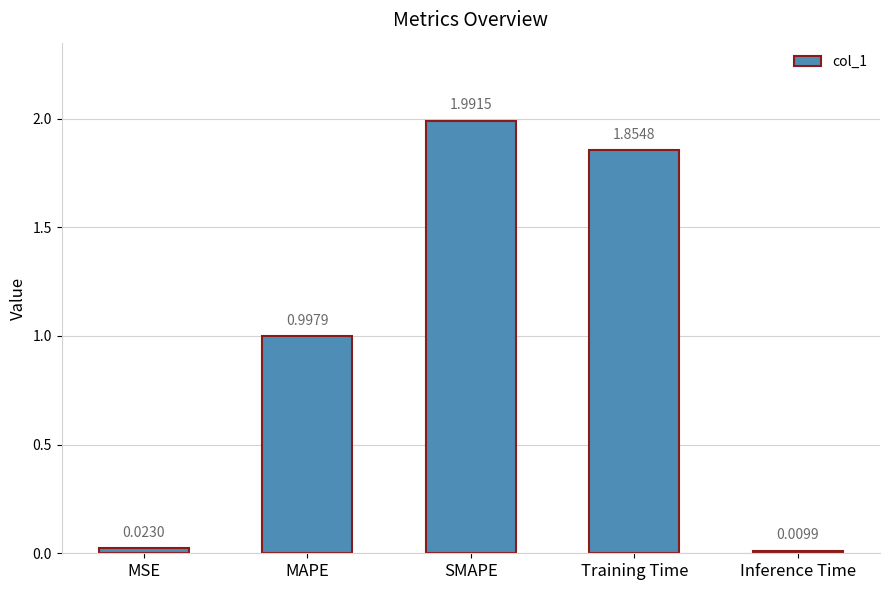

The chart shows a value of 1.0 at Training Time. True or false?

False